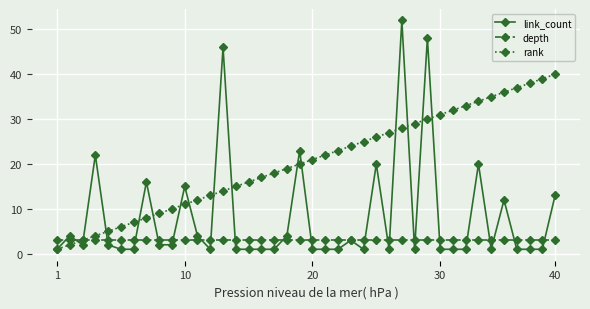

Which series has the largest total across all categories?

rank